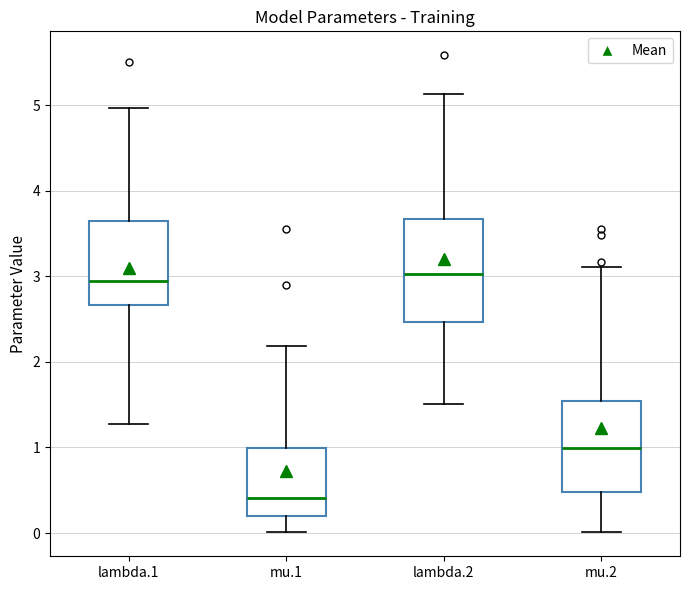

Comparing the boxes themselves (not the whiskers), which one is the tallest?

lambda.2